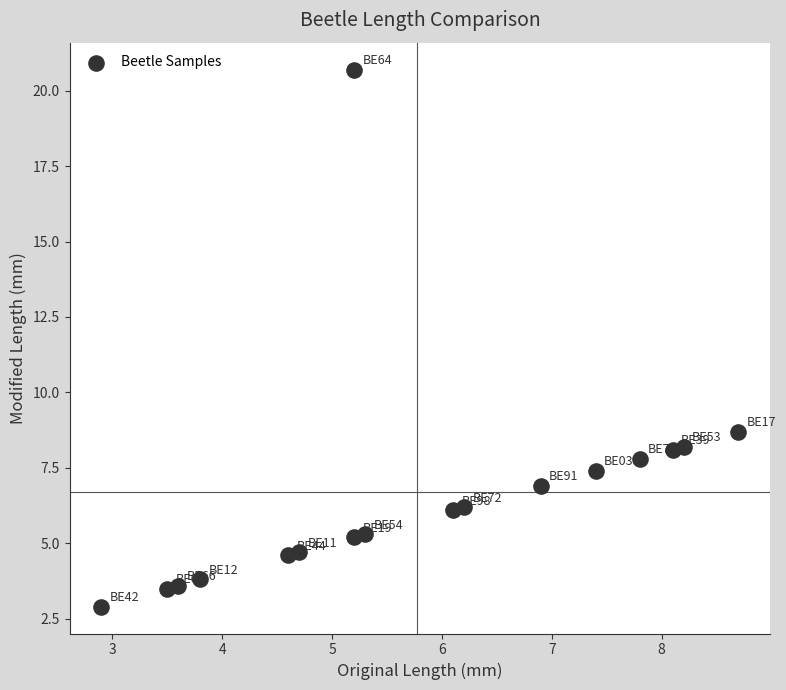

What is the range of X values (max minus min)?

5.8